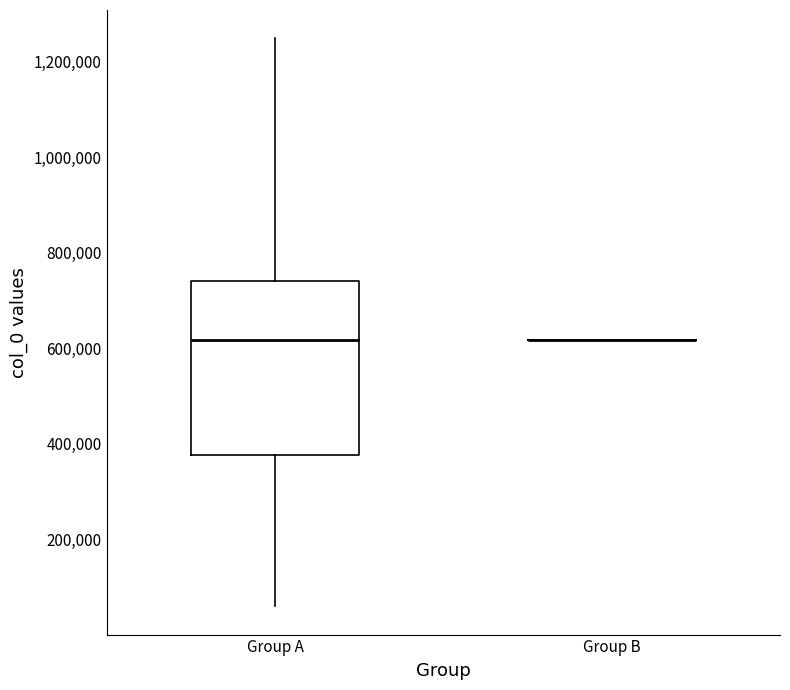

Reading left to right, read every box against the y-axis: the position of its median line, the range the box covers, and the ends of its whiskers. The values are not printed on the chart, so give them approximately, as read against the axis.

Group A: median 620000, box 380000 to 740000, whiskers 60000 to 1240000
Group B: box collapsed to a line at 620000, whiskers 620000 to 620000